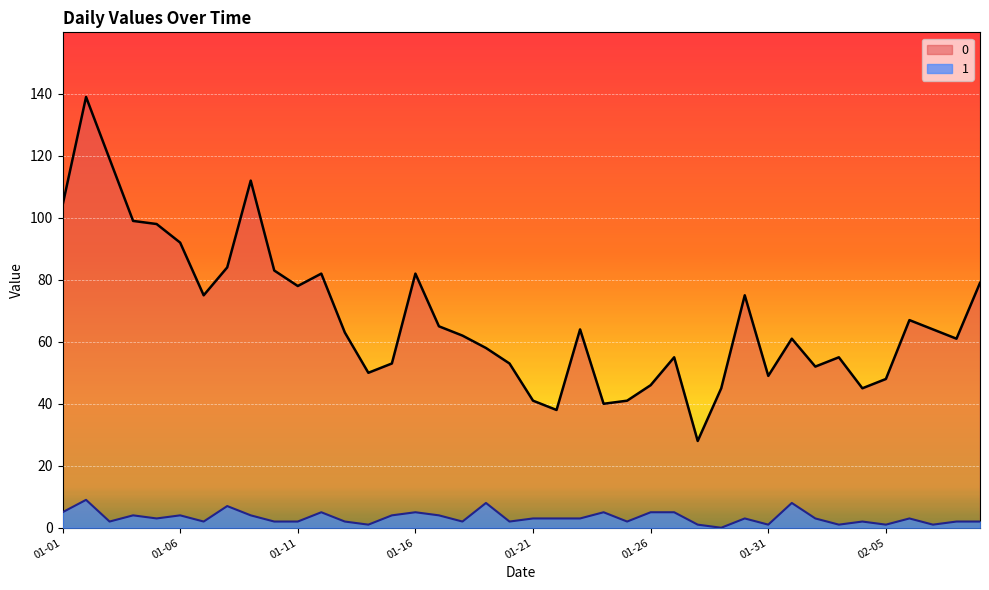

Which category has the lowest value in the 0 series?

2023-01-28